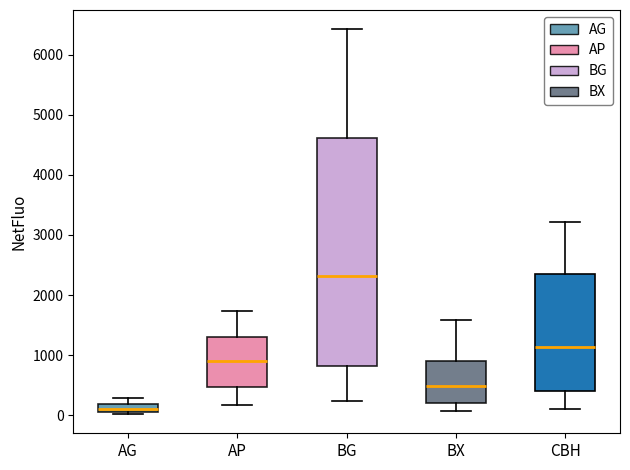

Which box is the tallest, from its lower edge to its upper edge?

BG